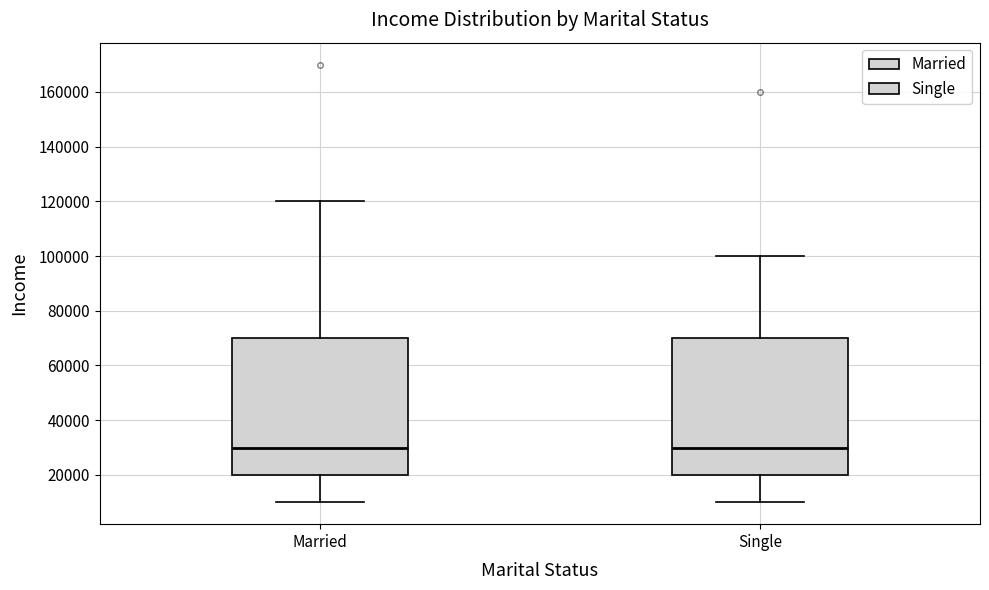

Reading left to right, read every box against the y-axis: the position of its median line, the range the box covers, and the ends of its whiskers. The values are not printed on the chart, so give them approximately, as read against the axis.

Married: median 30000, box 20000 to 70000, whiskers 10000 to 120000
Single: median 30000, box 20000 to 70000, whiskers 10000 to 100000